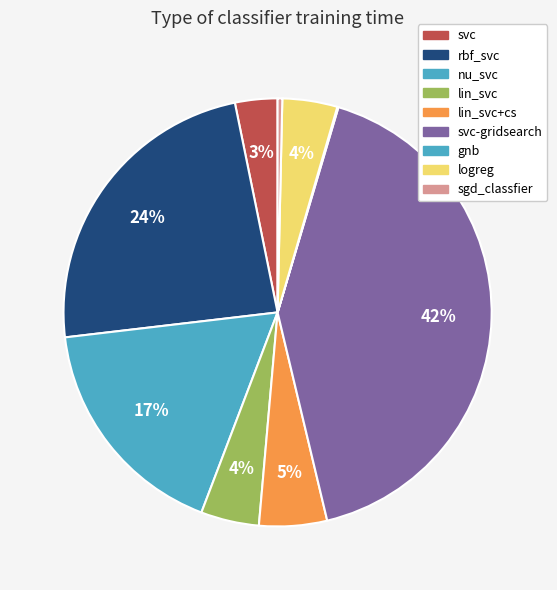

Count the number of slices in the pie.

9